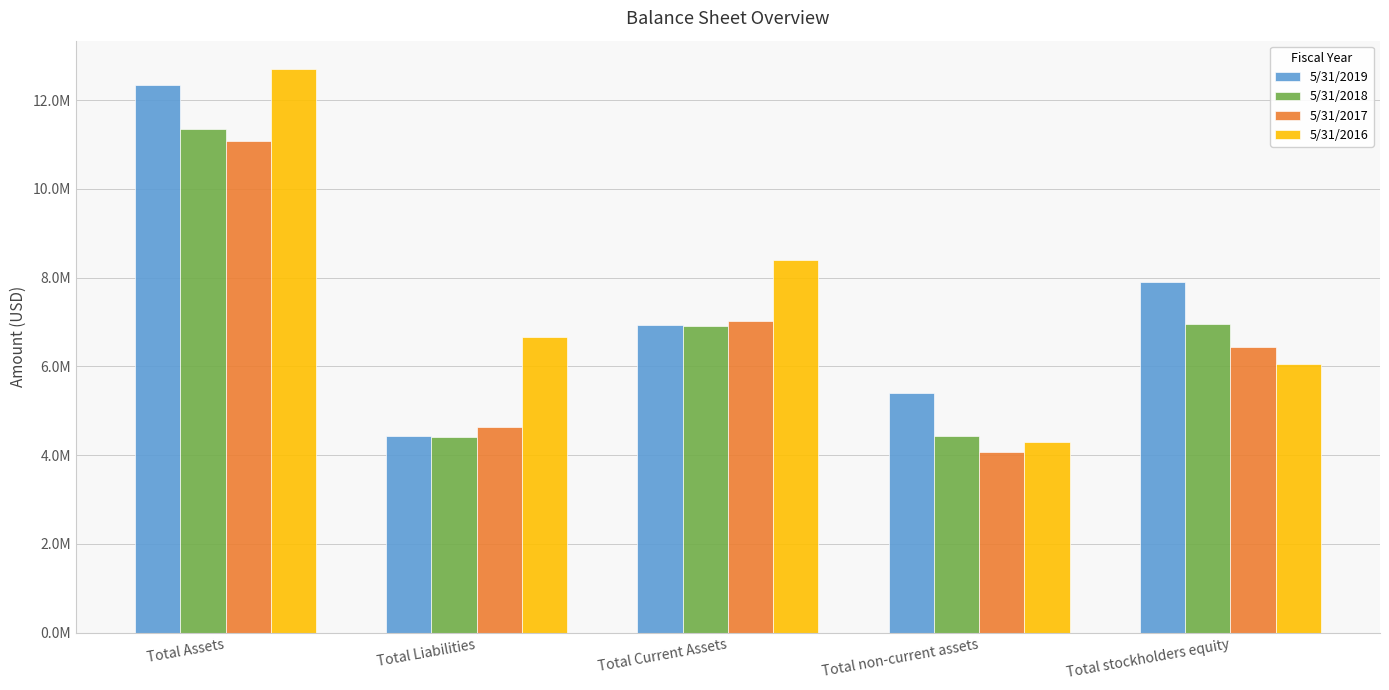

What are all the series names shown in the legend?

5/31/2019, 5/31/2018, 5/31/2017, 5/31/2016